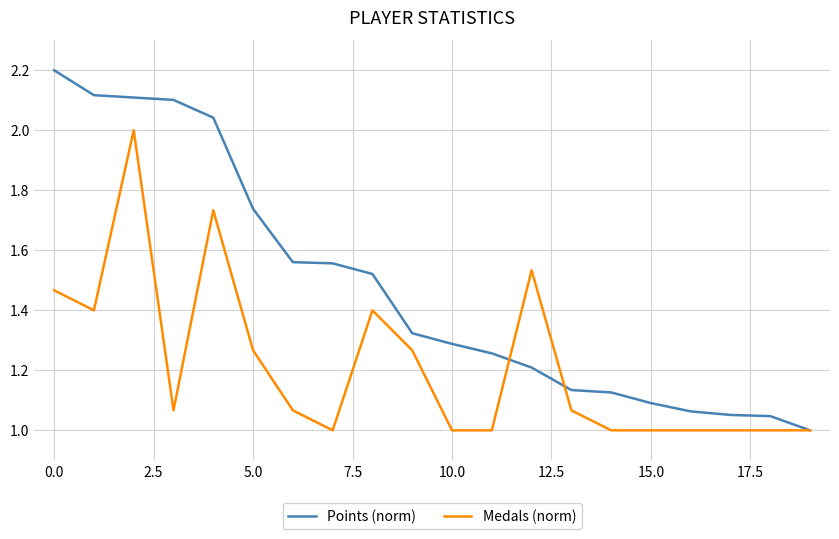

Rank the series by their maximum value, from highest to lowest.

Points (norm), Medals (norm)